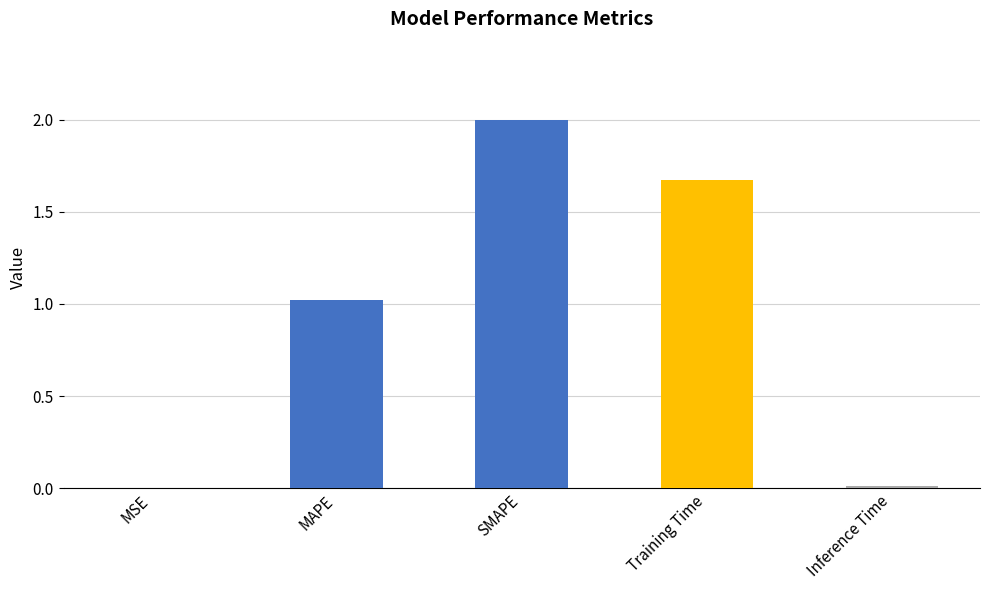

Which has a higher value, Inference Time or MAPE?

MAPE